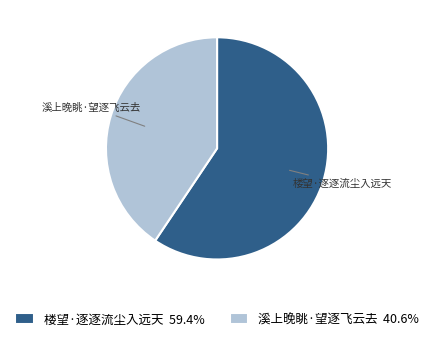

Is the sum of 溪上晚眺·望逐飞云去 and 楼望·逐逐流尘入远天 greater than half?

Yes